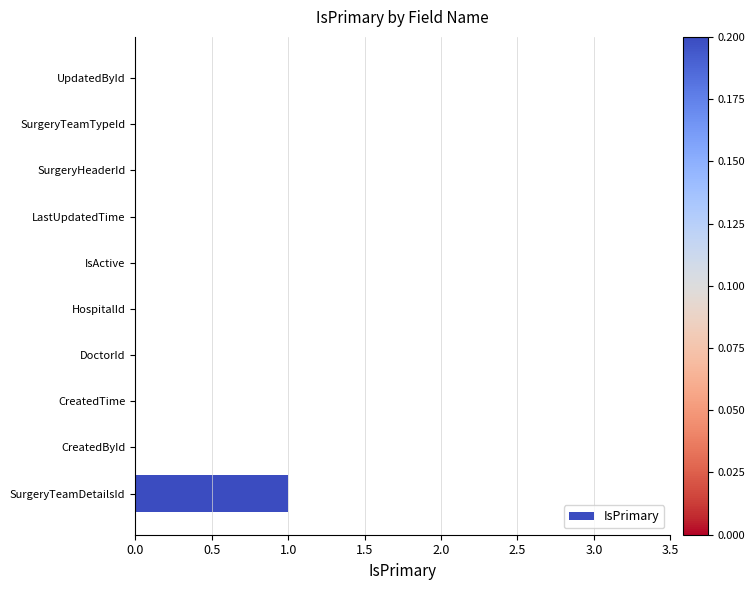

Reading bottom to top, what are all the values shown in this chart?

SurgeryTeamDetailsId=1	CreatedById=0	CreatedTime=0	DoctorId=0	HospitalId=0	IsActive=0	LastUpdatedTime=0	SurgeryHeaderId=0	SurgeryTeamTypeId=0	UpdatedById=0